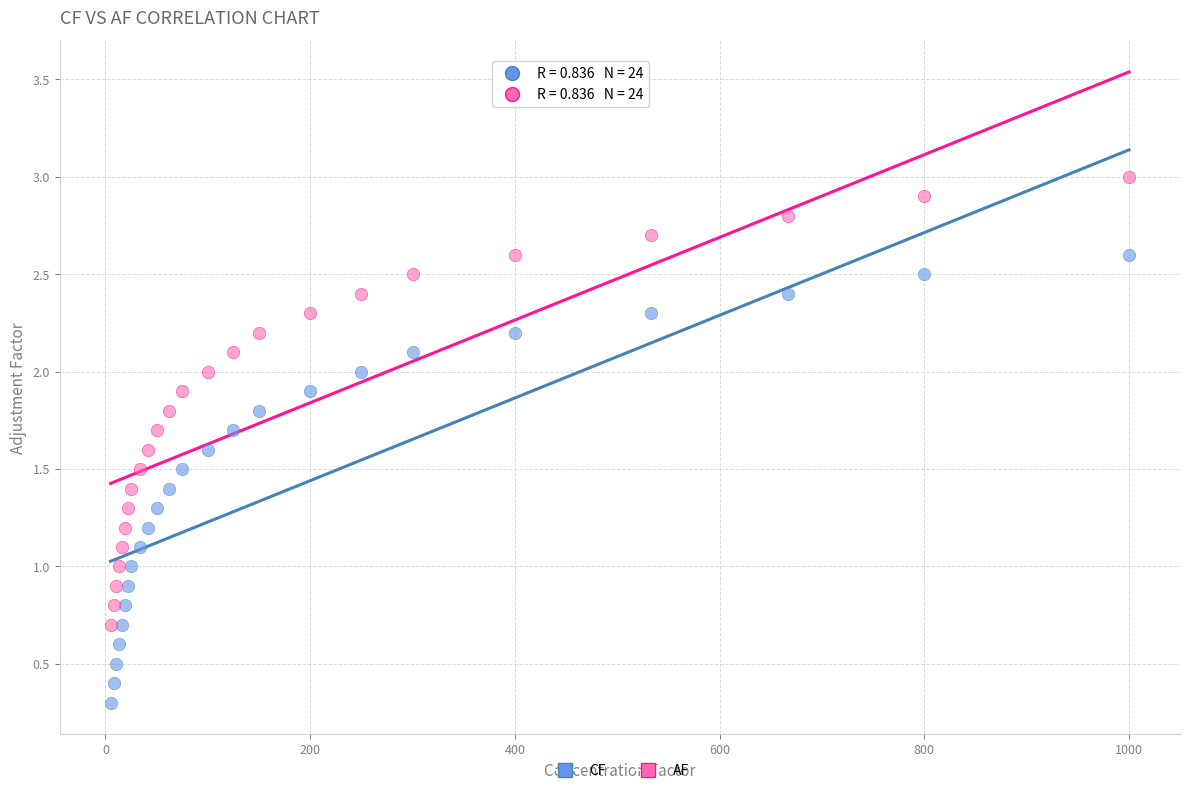

Which series contains the highest Y value?

AF